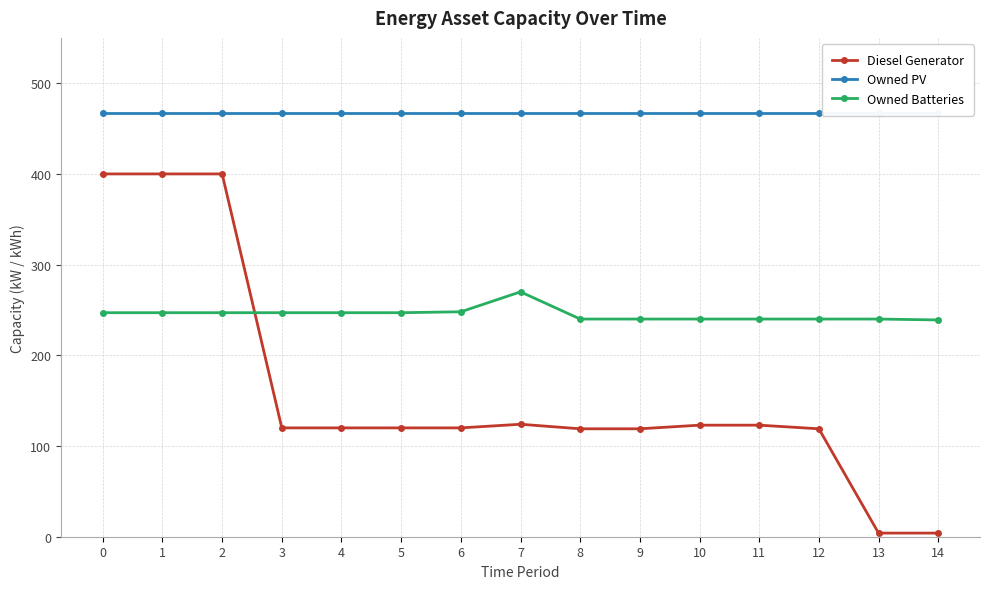

What is the value of the Owned Batteries point at the 11th from the left?

240